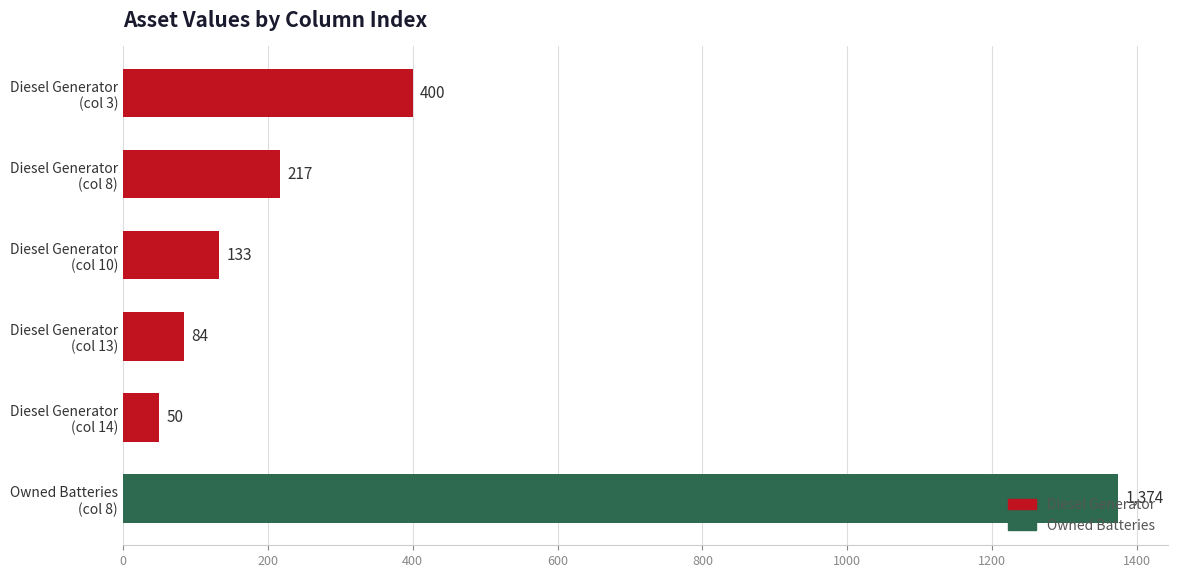

What is the average value?

376